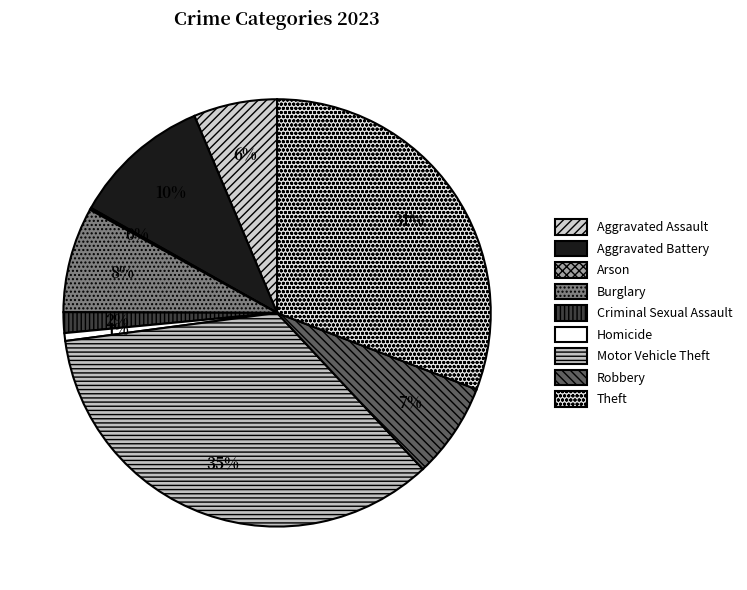

Count the number of slices in the pie.

9